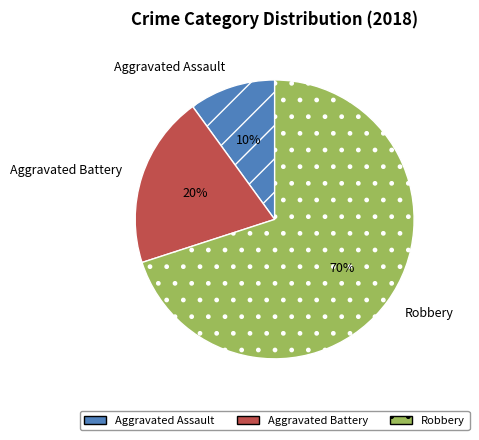

How many slices are in this pie chart?

3